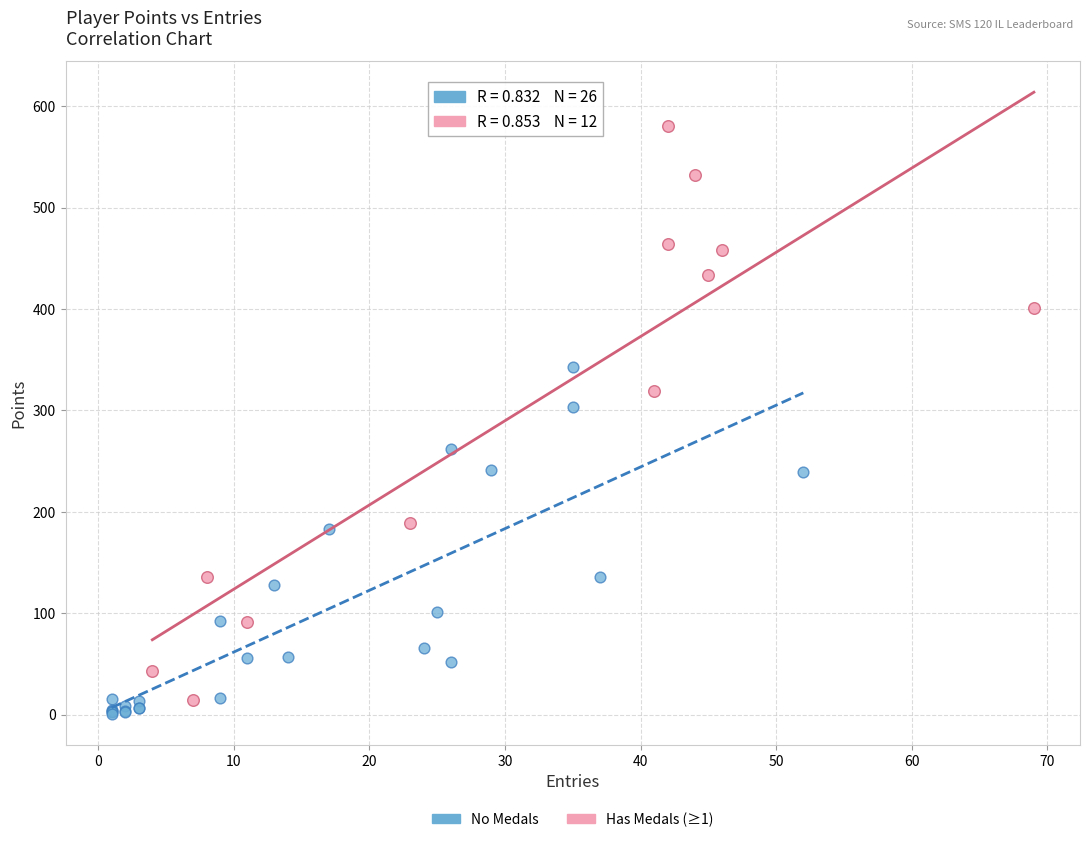

Which series has the largest Y range (max minus min)?

Has Medals (≥1)